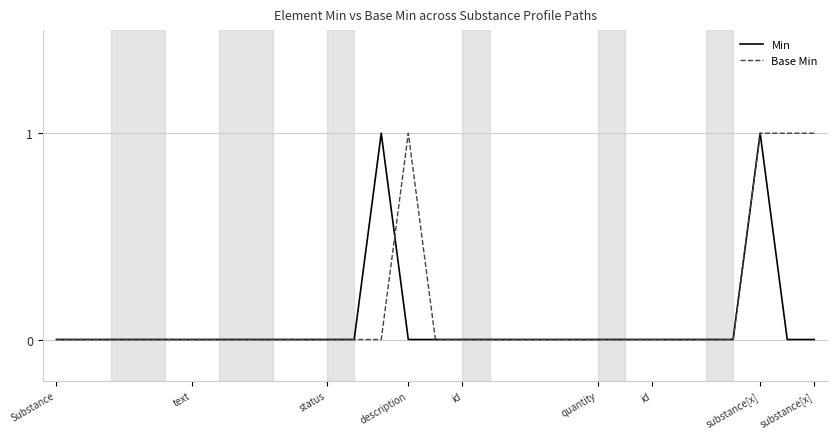

List the series in order of their overall mean, lowest first.

Min, Base Min